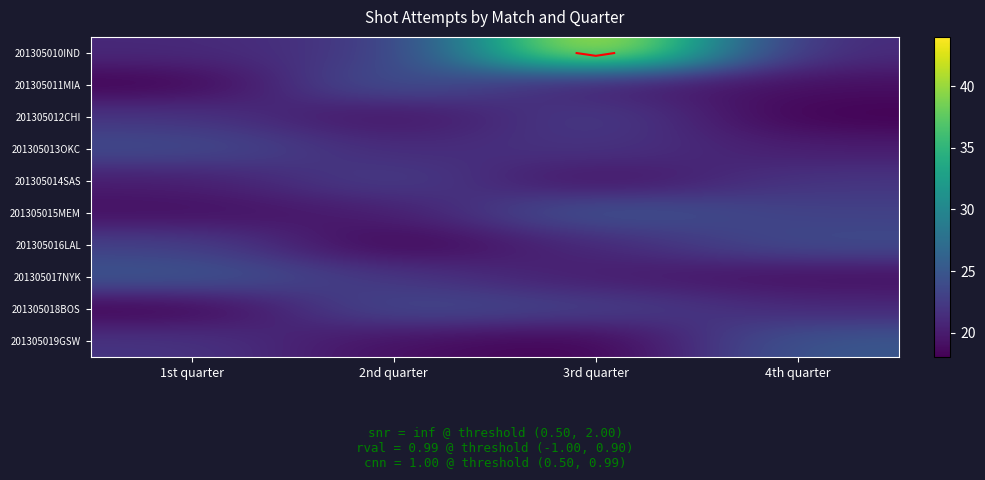

Which label corresponds to the smallest value in the chart?

1st quarter